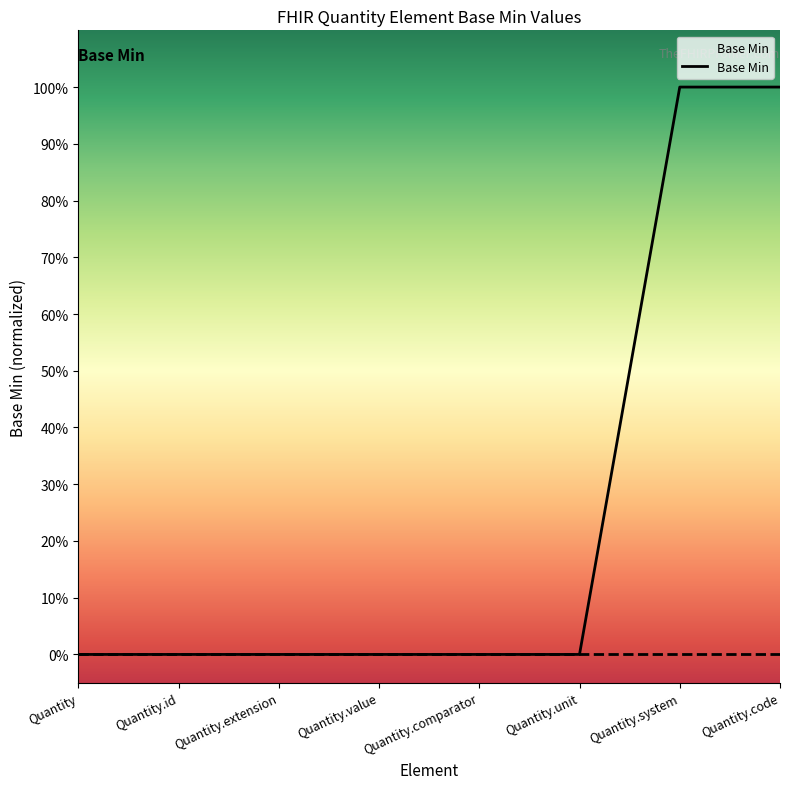

Does the chart display data point markers on the line(s)?

No